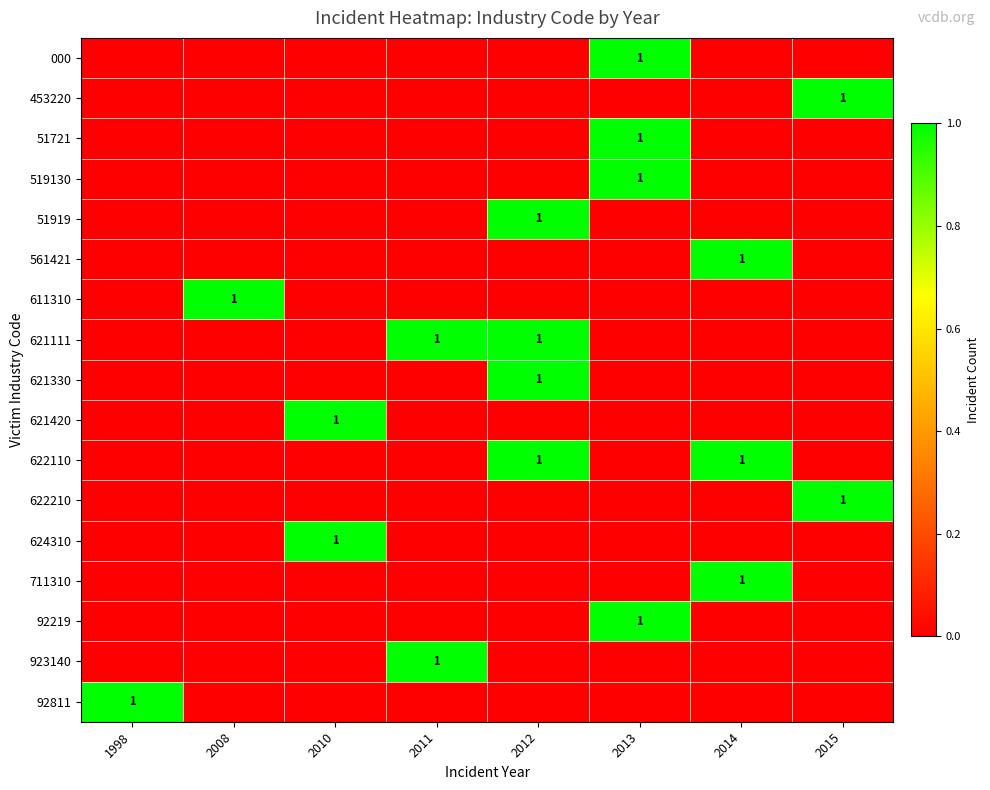

Is it true that 621420 equals 1 at 2010?

True